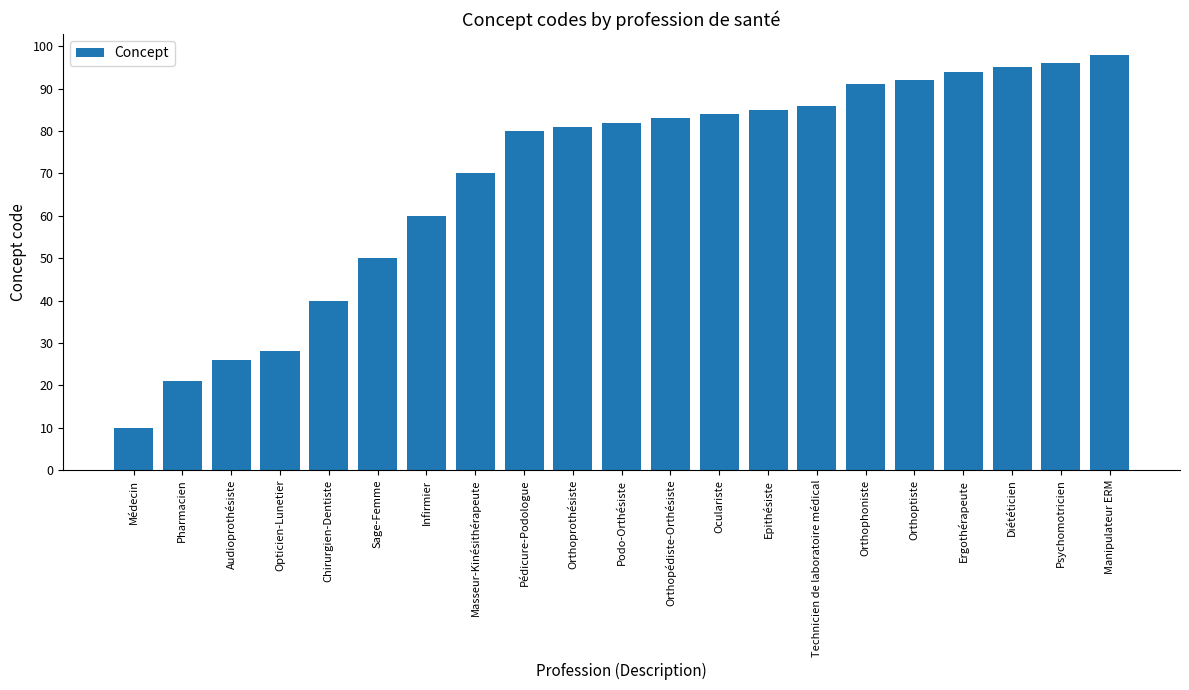

List the labels in order of value, smallest first.

Médecin, Pharmacien, Audioprothésiste, Opticien-Lunetier, Chirurgien-Dentiste, Sage-Femme, Infirmier, Masseur-Kinésithérapeute, Pédicure-Podologue, Orthoprothésiste, Podo-Orthésiste, Orthopédiste-Orthésiste, Oculariste, Epithésiste, Technicien de laboratoire médical, Orthophoniste, Orthoptiste, Ergothérapeute, Diététicien, Psychomotricien, Manipulateur ERM